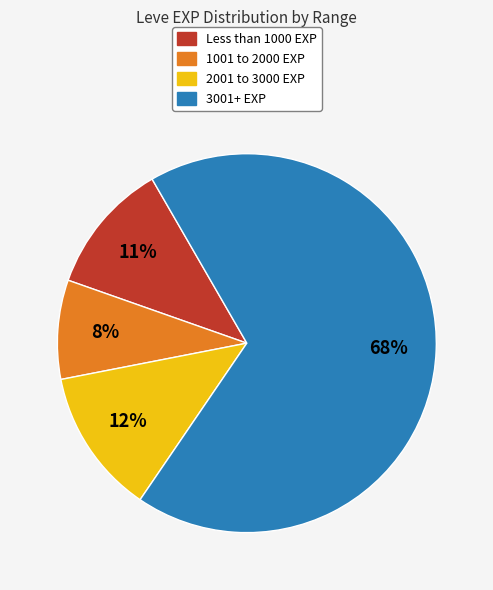

Count the number of slices in the pie.

4